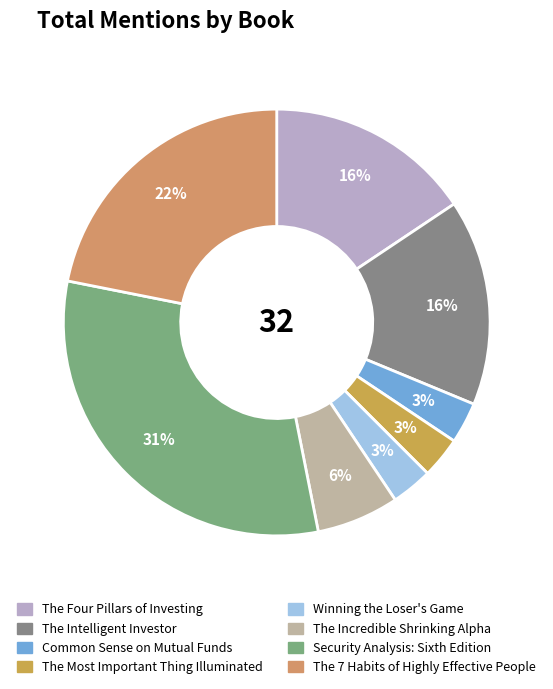

What is the change in value from The Intelligent Investor to Winning the Loser's Game?

-4